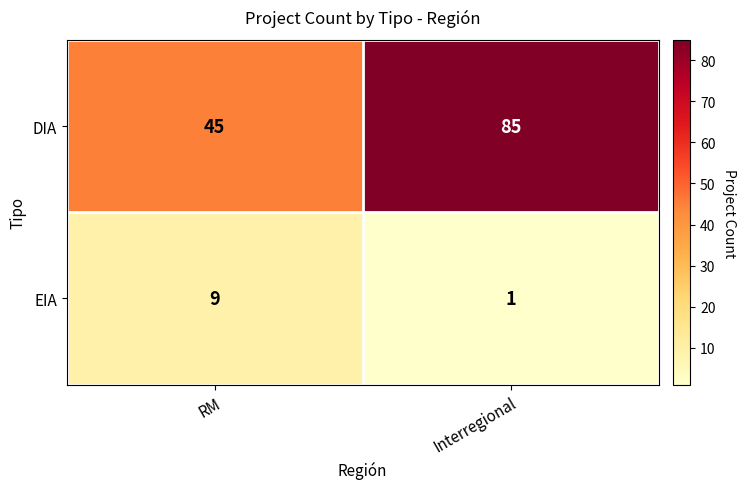

True or false: DIA has a value of 71 at RM.

False